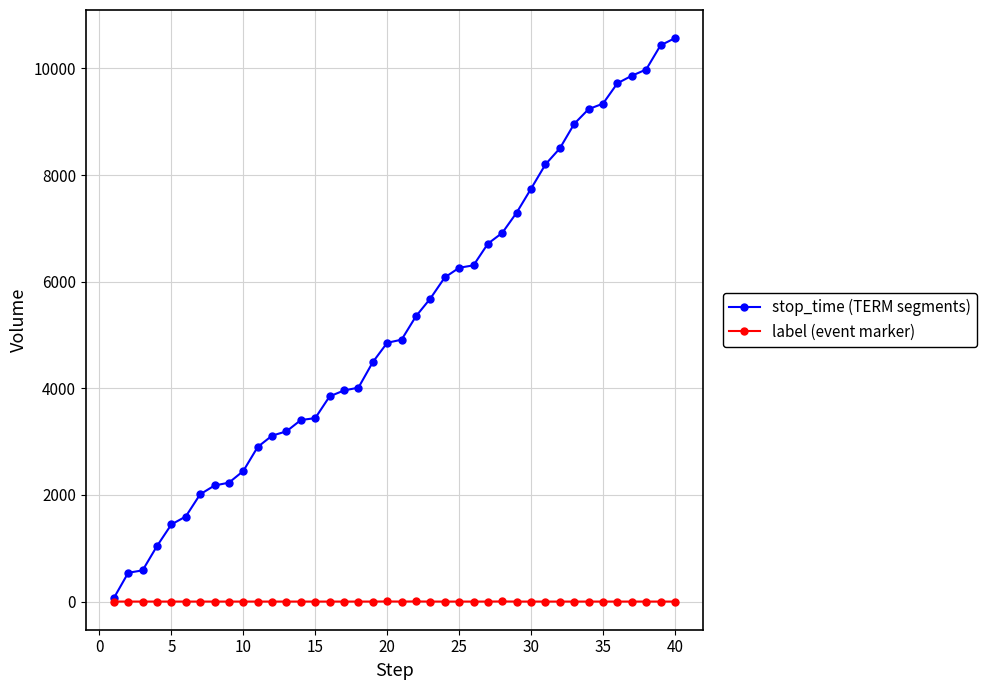

What is the maximum value for stop_time (TERM segments)?

10568